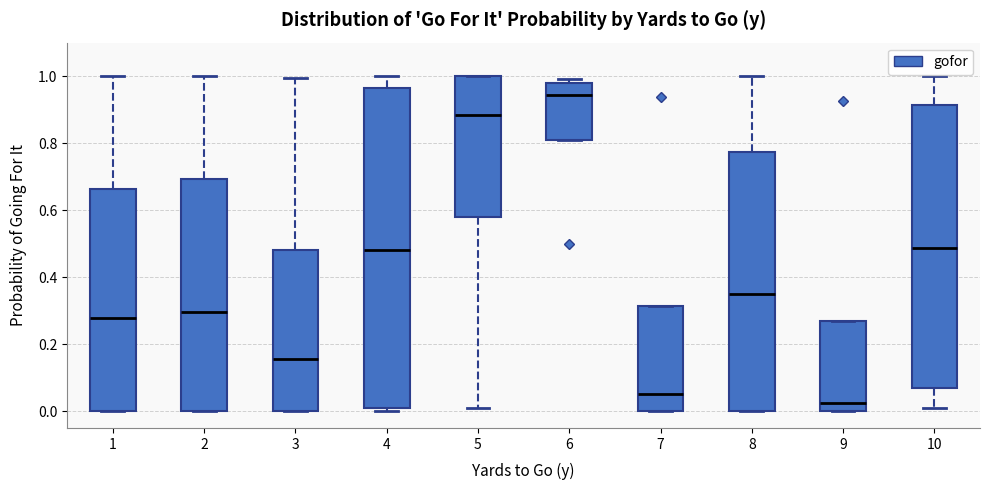

Reading left to right, transcribe this box plot: for each box, give where its median line is, the range the box spans, and where its two whiskers end, as read against the y-axis. The values are not printed on the chart, so give them approximately, as read against the axis.

1: median 0.28, box 0.00 to 0.66, whiskers 0.00 to 1.00
2: median 0.30, box 0.00 to 0.70, whiskers 0.00 to 1.00
3: median 0.16, box 0.00 to 0.48, whiskers 0.00 to 1.00
4: median 0.48, box 0.00 to 0.96, whiskers 0.00 (just below the box's lower edge) to 1.00
5: median 0.88, box 0.58 to 1.00, whiskers 0.02 to 1.00
6: median 0.94, box 0.82 to 0.98, whiskers 0.82 to 1.00
7: median 0.06, box 0.00 to 0.32, whiskers 0.00 to 0.32
8: median 0.36, box 0.00 to 0.78, whiskers 0.00 to 1.00
9: median 0.02, box 0.00 to 0.26, whiskers 0.00 to 0.26
10: median 0.48, box 0.06 to 0.92, whiskers 0.00 to 1.00